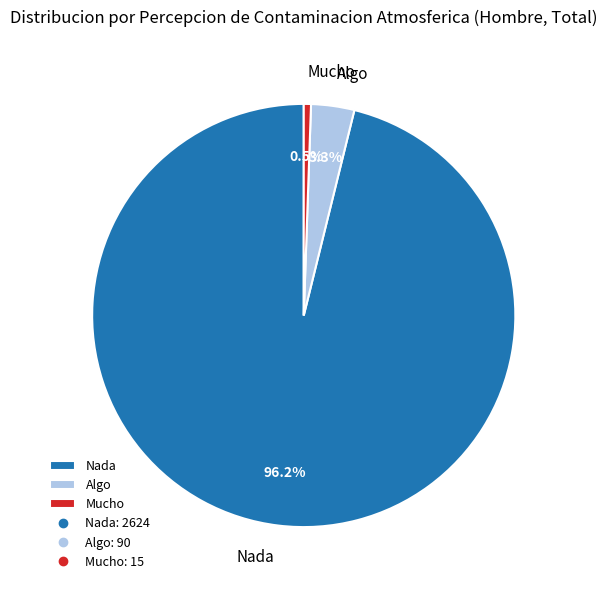

Does Nada account for over 50% of the chart?

Yes